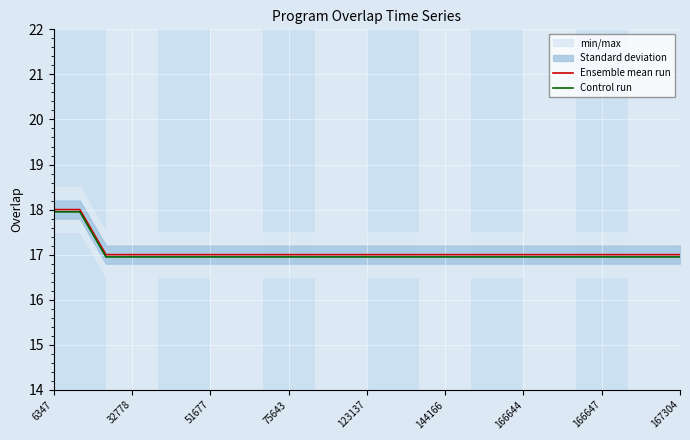

True or false: Control run and Ensemble mean run cross at least once.

False